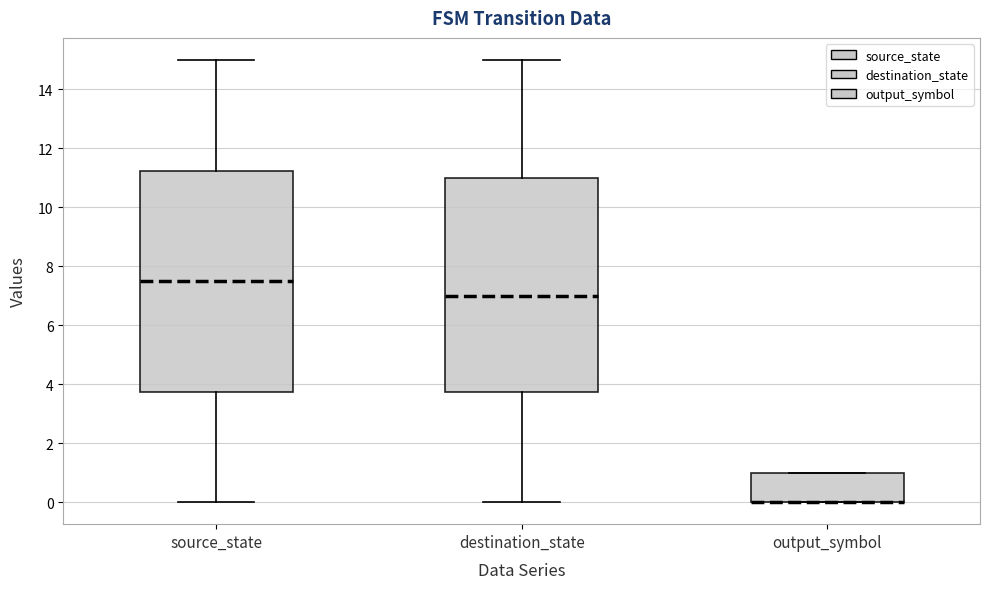

Reading left to right, transcribe this box plot: for each box, give where its median line is, the range the box spans, and where its two whiskers end, as read against the y-axis. The values are not printed on the chart, so give them approximately, as read against the axis.

source_state: median 7.6, box 3.8 to 11.2, whiskers 0.0 to 15.0
destination_state: median 7.0, box 3.8 to 11.0, whiskers 0.0 to 15.0
output_symbol: median 0.0 (drawn on the box's lower edge), box 0.0 to 1.0, whiskers 0.0 to 1.0